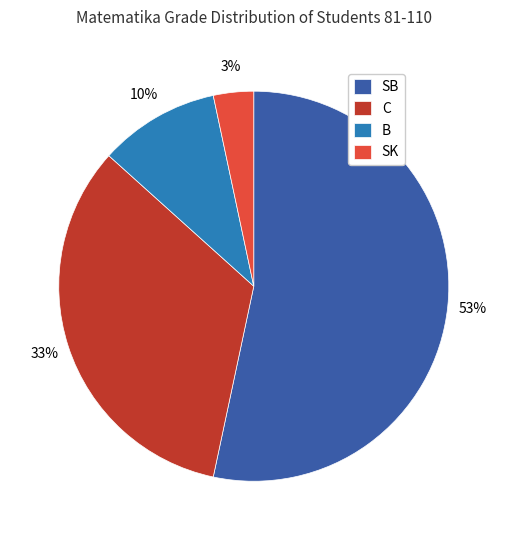

To the nearest percent, what is the difference between the B and C slice percentages?

23%